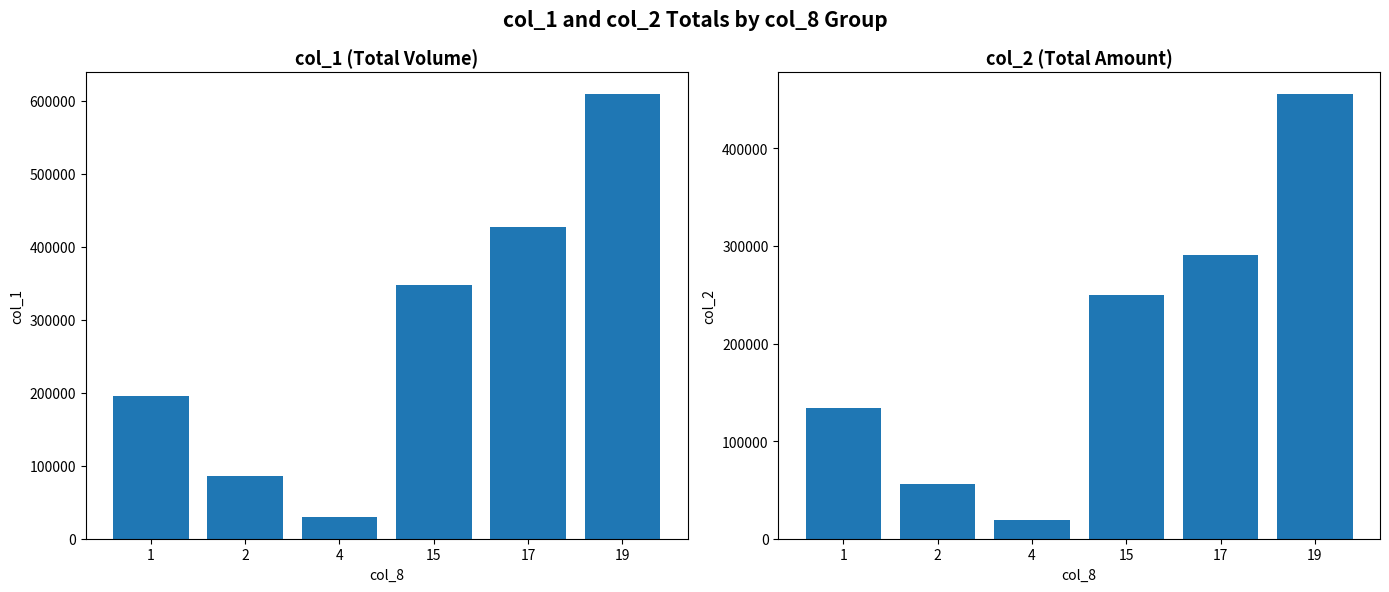

What are all the series names shown in the legend?

col_1, col_2